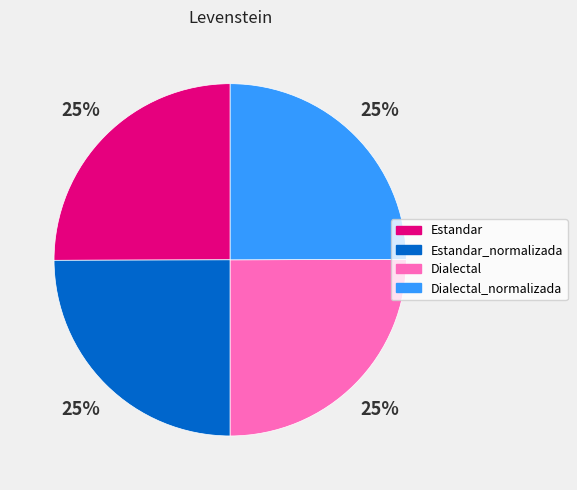

How many segments does this pie chart have?

4